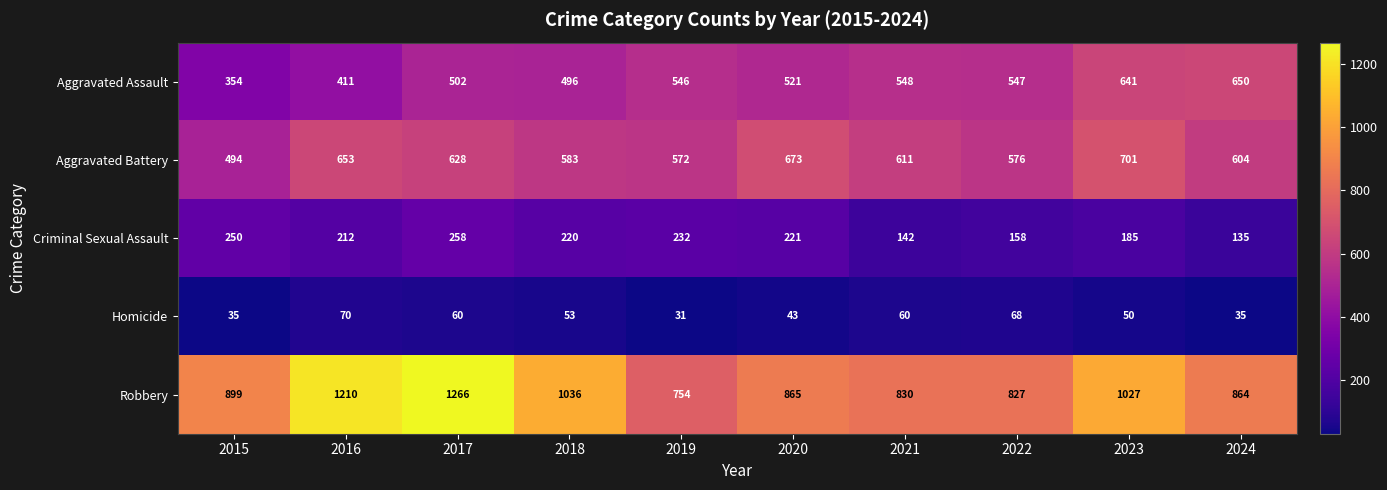

What is the difference between the Aggravated Battery values at 2015 and 2023?

207